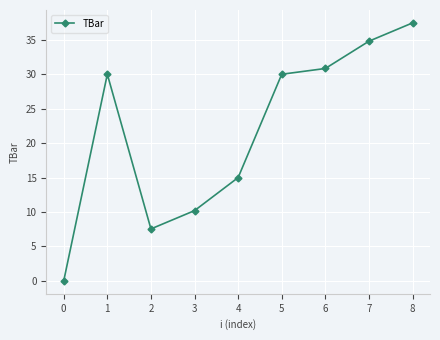

What is the difference between the second highest and minimum values?

34.8